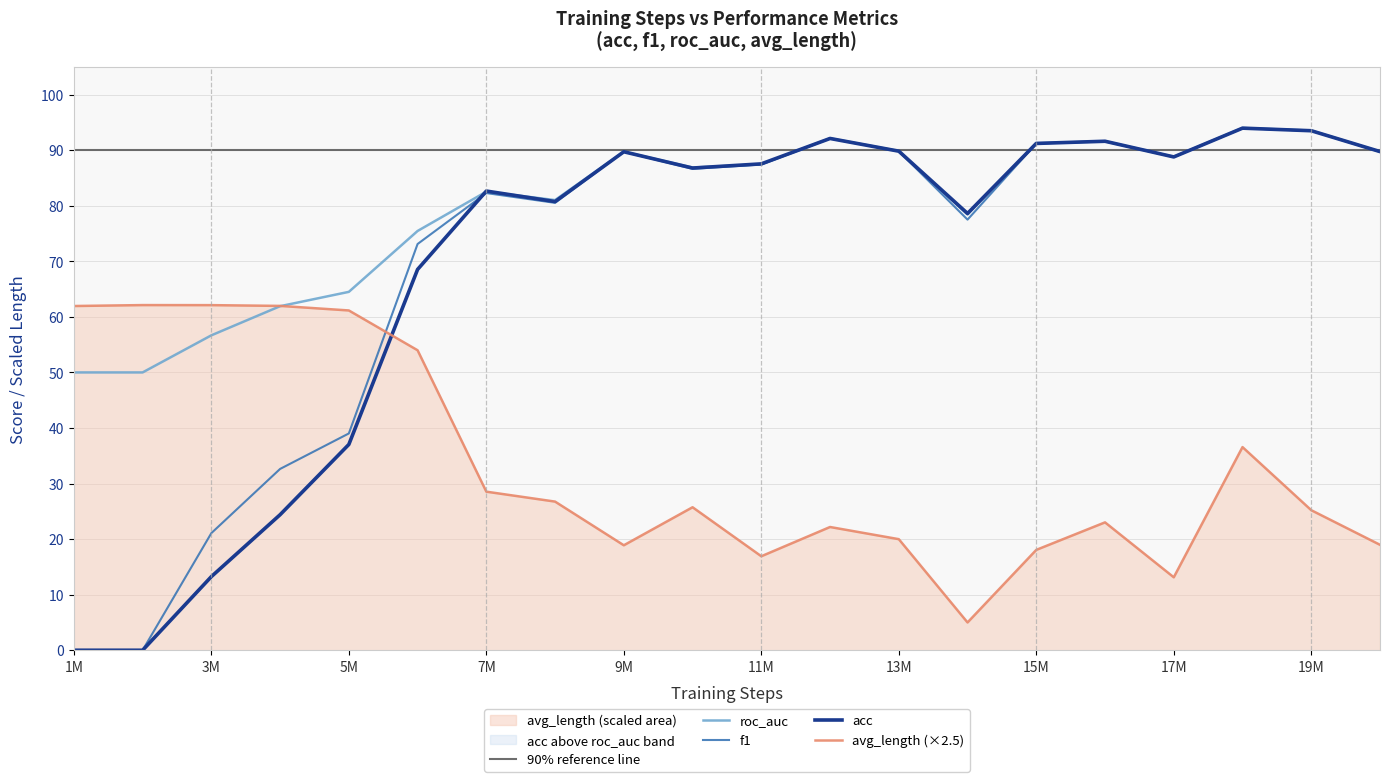

True or false: roc_auc and f1 intersect in this chart.

True